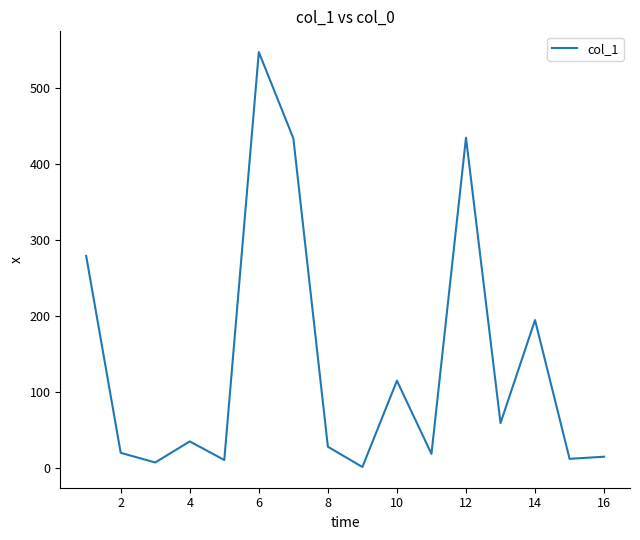

What is the maximum value shown in the chart?

547.0